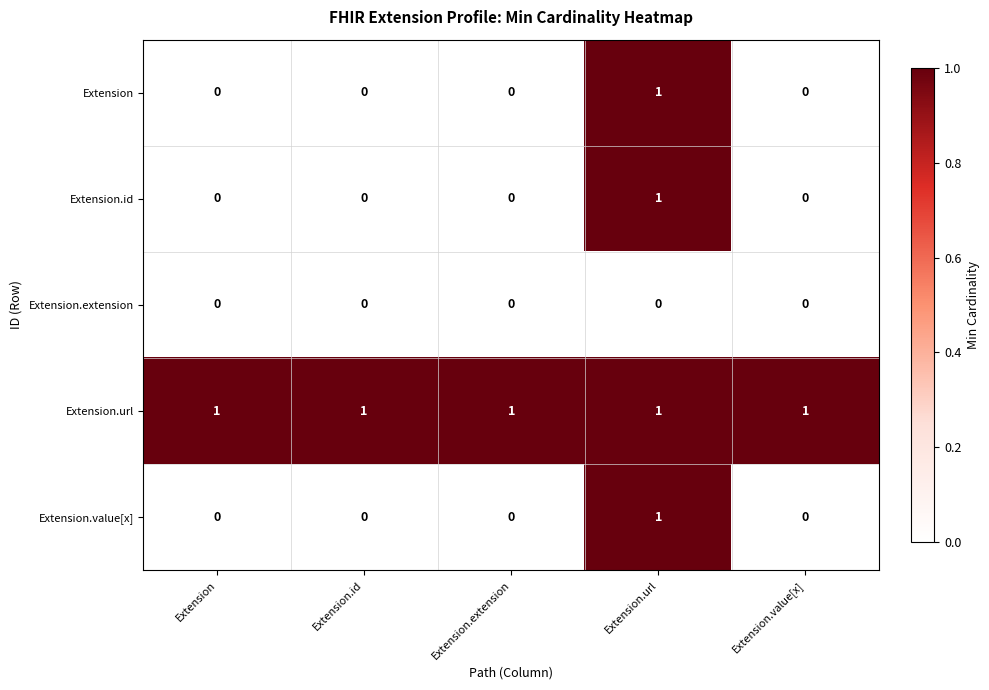

What is the sum of all Extension.url values?

5